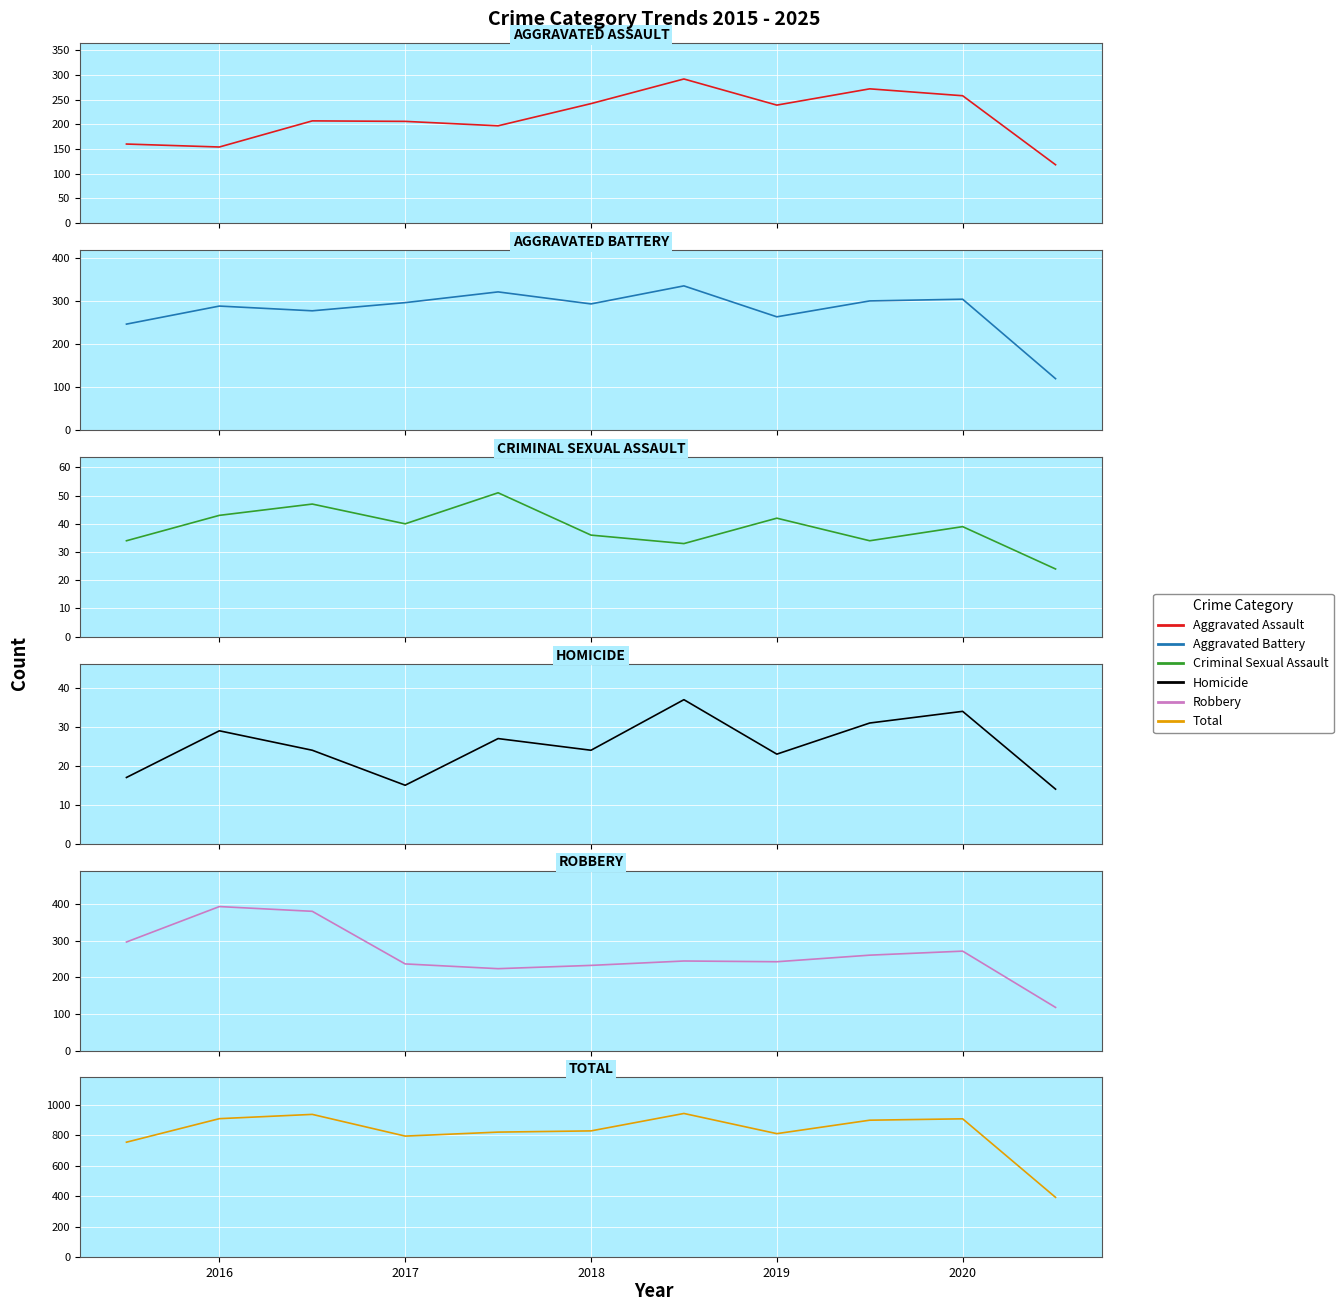

What are all the series names shown in the legend?

Aggravated Assault, Aggravated Battery, Criminal Sexual Assault, Homicide, Robbery, Total